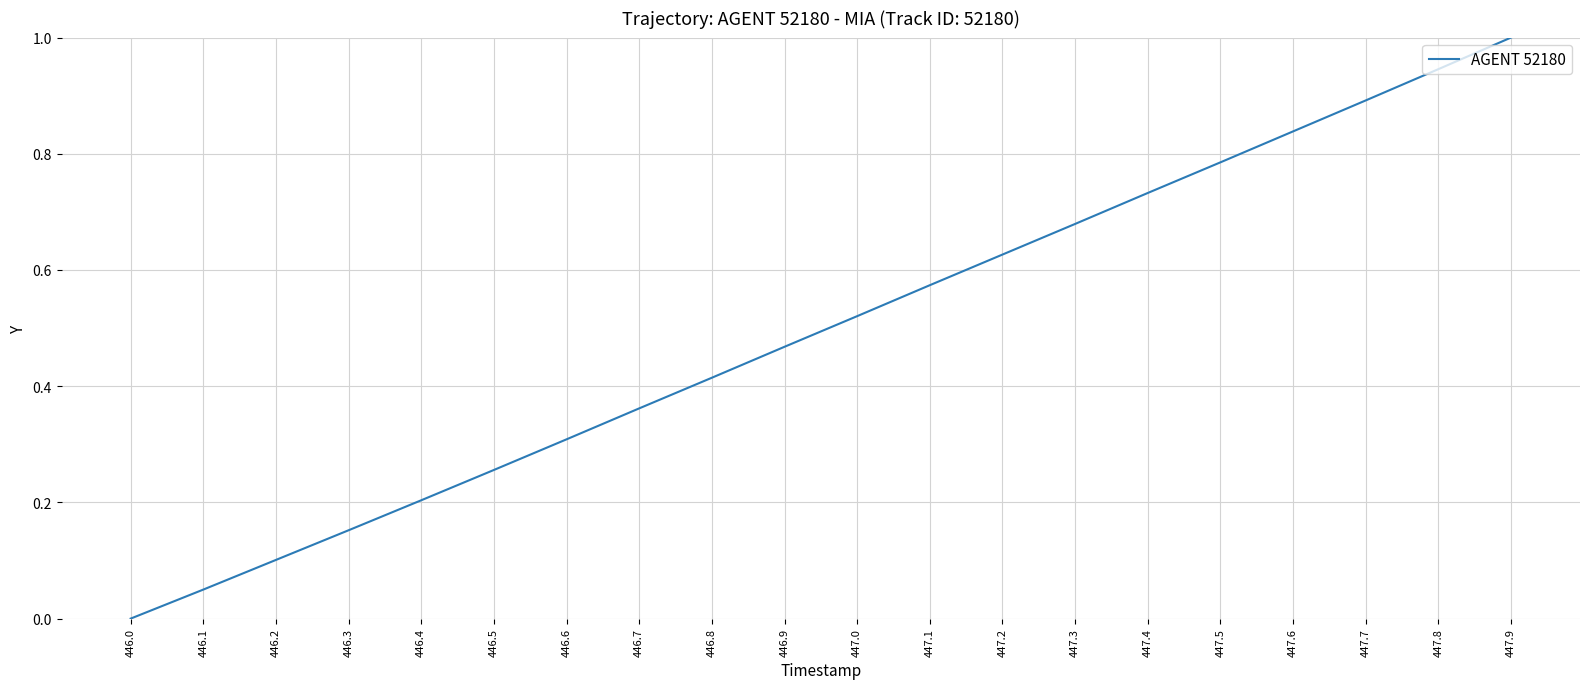

Which label corresponds to the largest value in the chart?

447.9